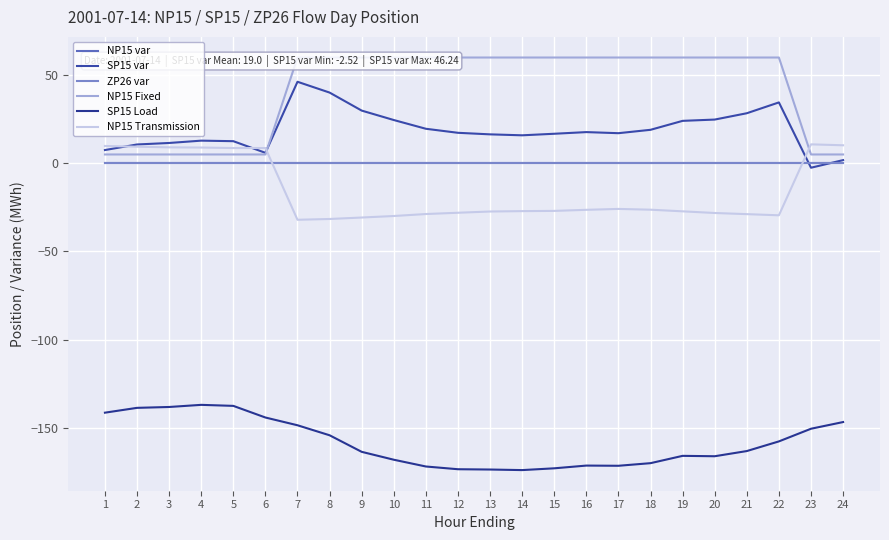

Is it true that SP15 Load equals -168.2 at 10?

True